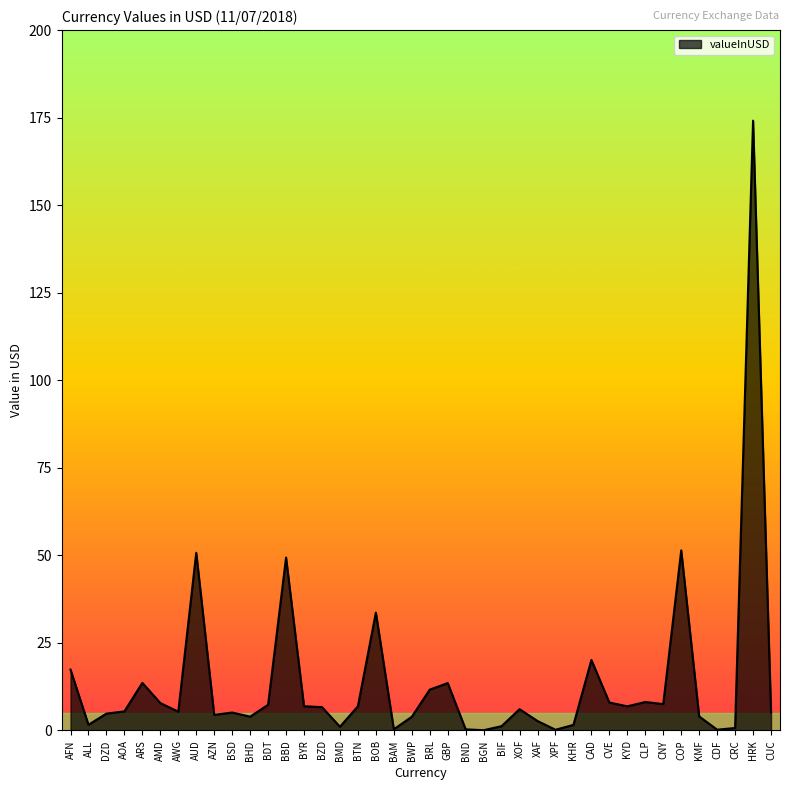

What is the difference between the values at HRK and CLP?

166.0